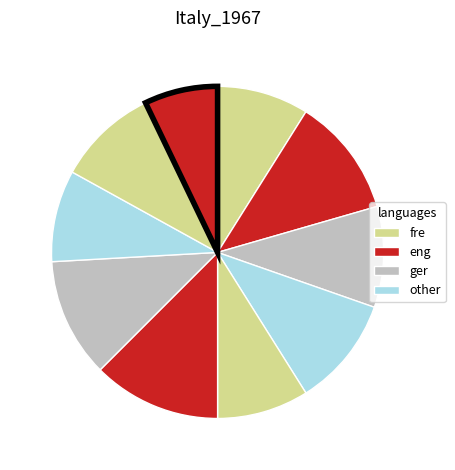

How many segments does this pie chart have?

10